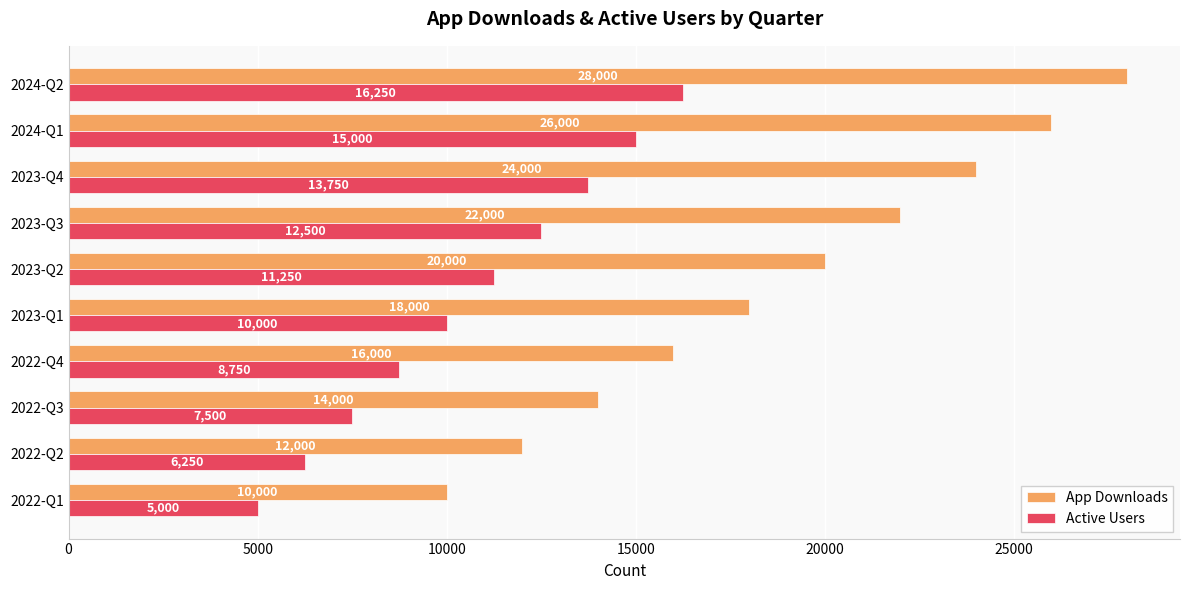

Between 2022-Q3 and 2023-Q1, which series saw the biggest shift?

App Downloads